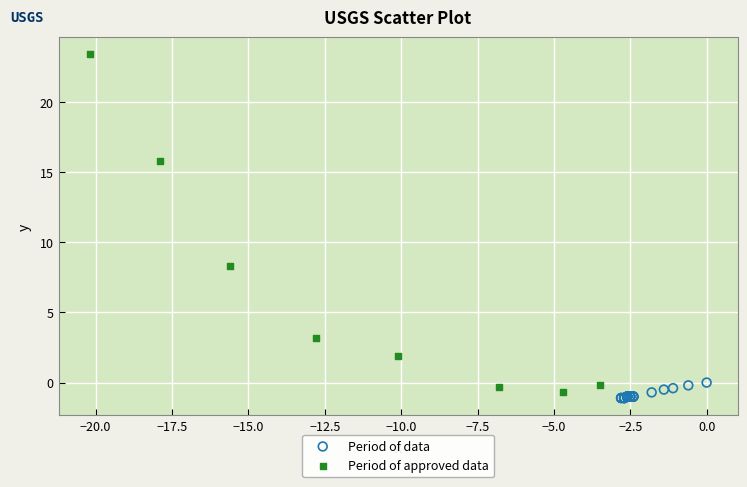

Which series has the widest spread of Y values?

Period of approved data